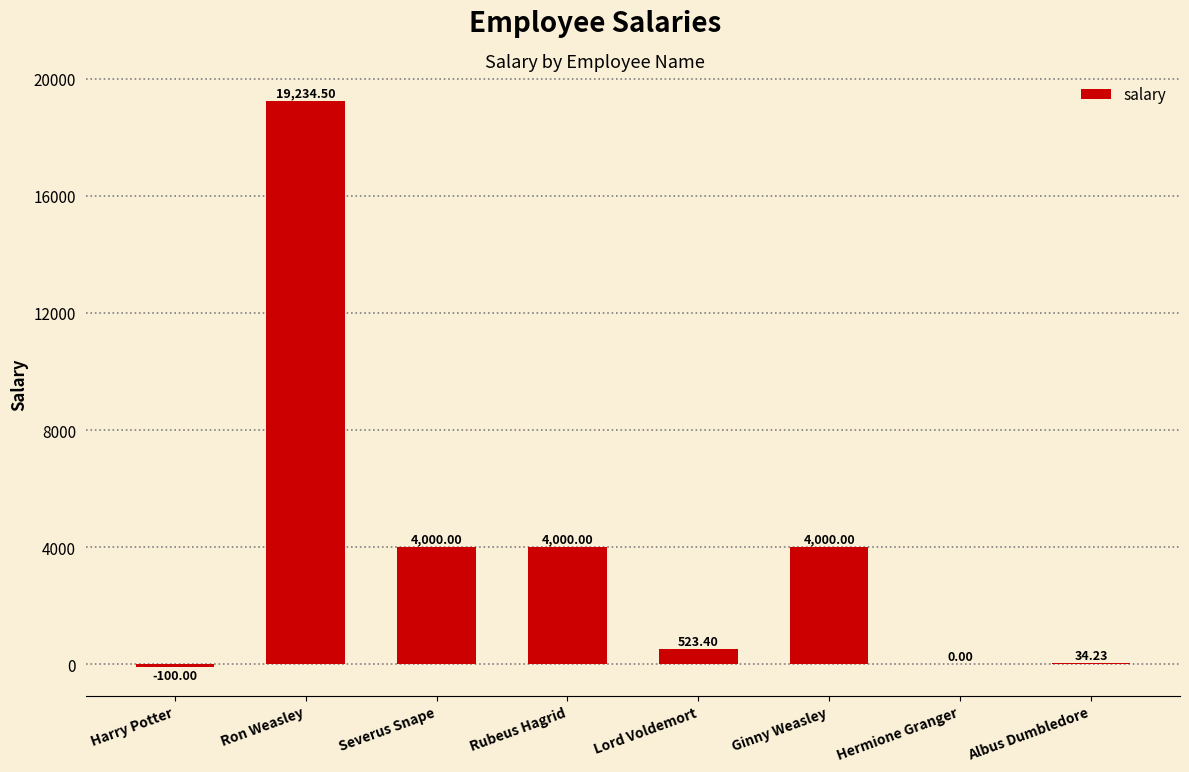

What is the sum of all values?

31692.1